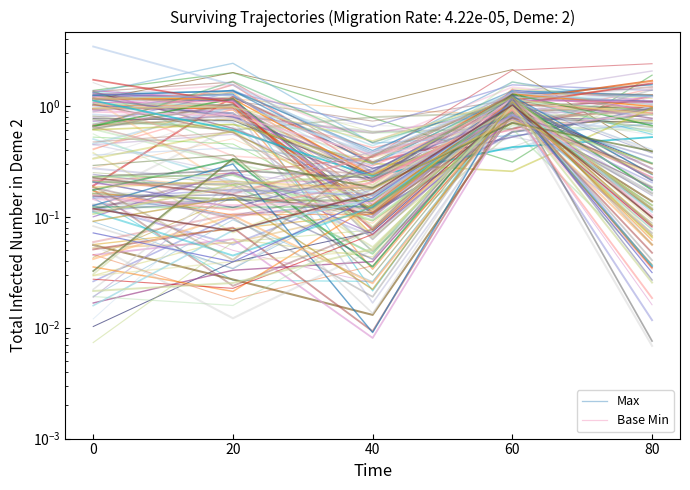

What is the value of the Base Min point at the 1st from the left?

0.2